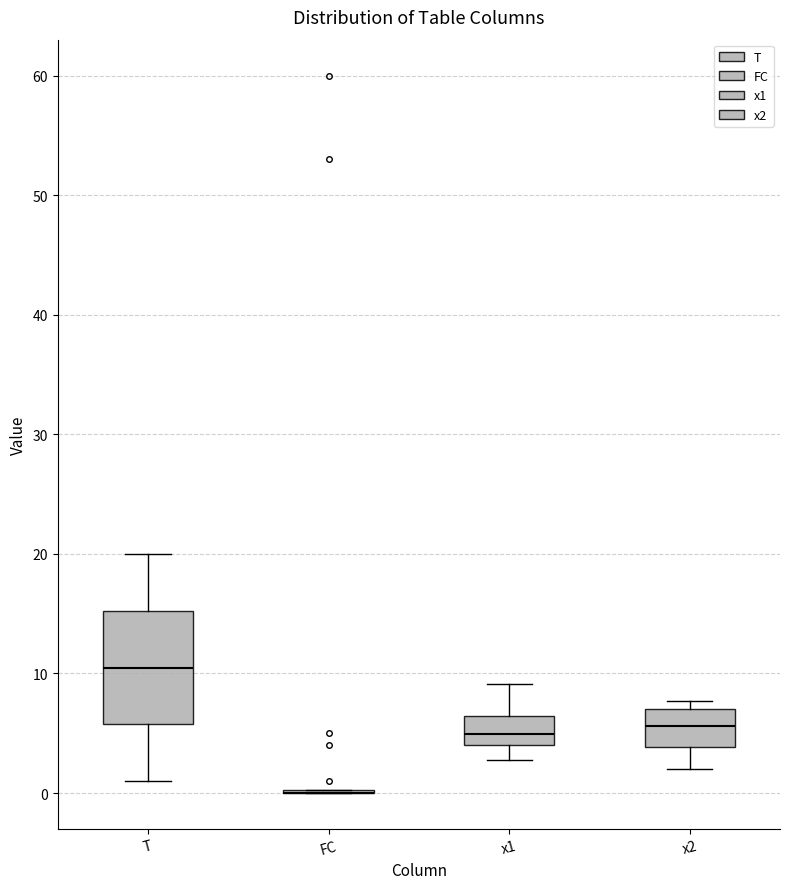

Comparing the boxes themselves (not the whiskers), which one is the tallest?

T